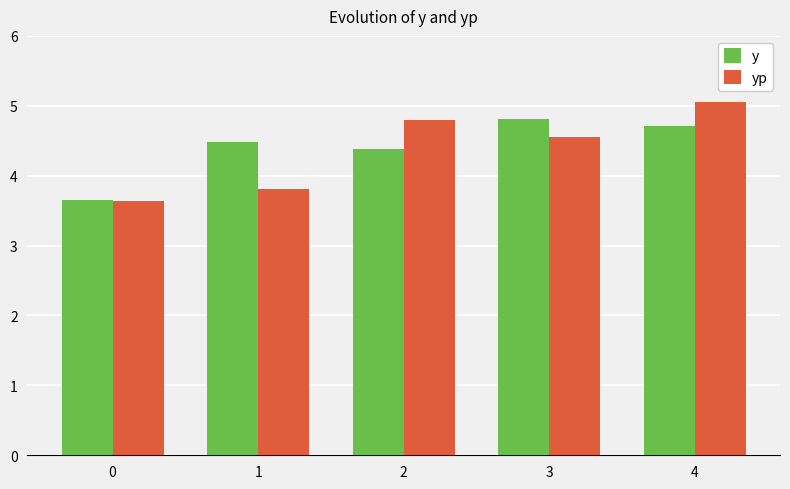

What is the approximate value of y at 4?

4.7